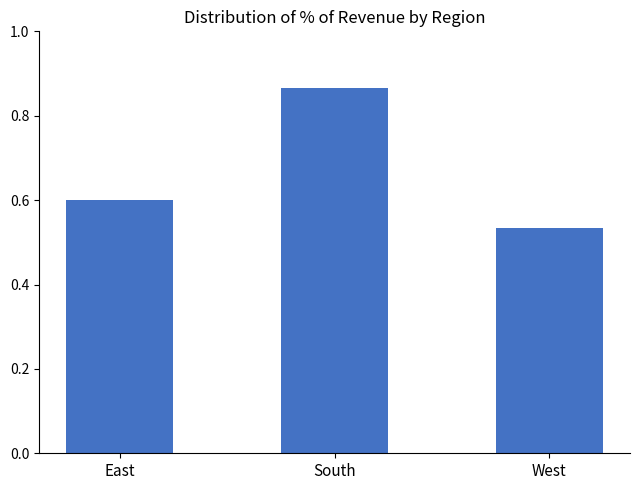

List the labels in order of value, smallest first.

West, East, South